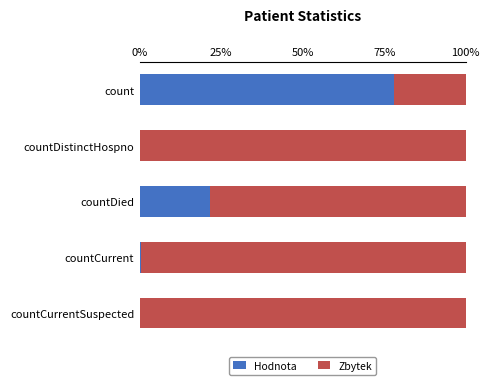

Count the number of data series in this chart.

2